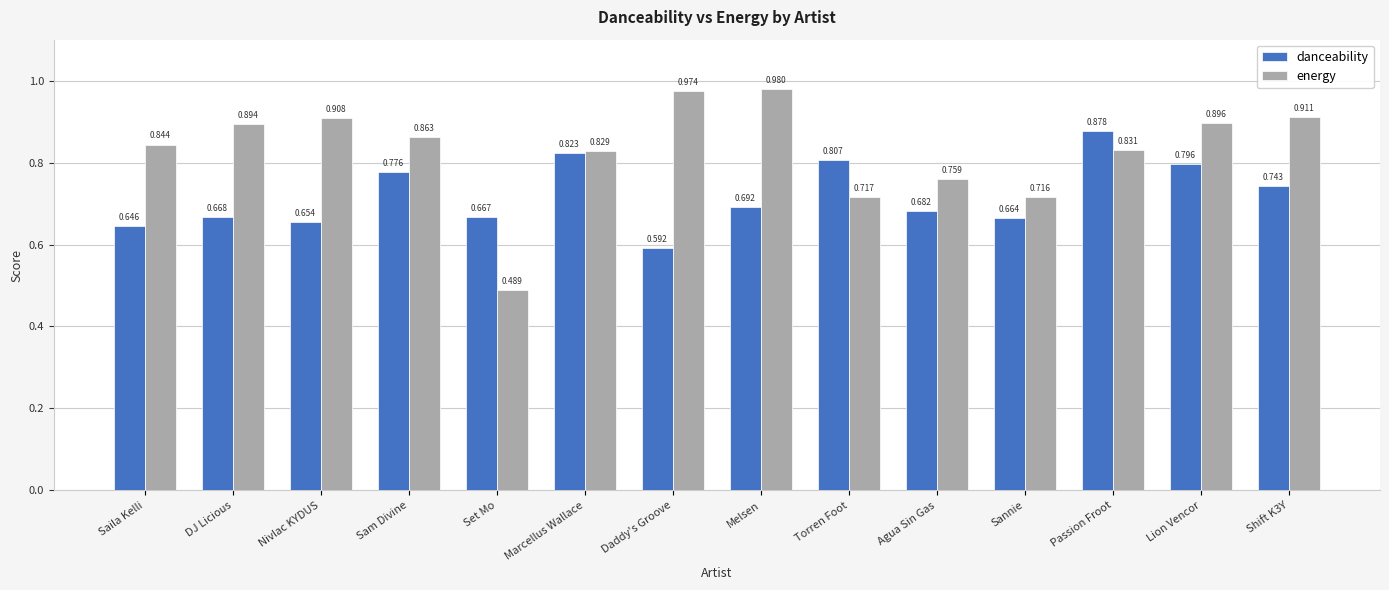

What position from the right is Sam Divine?

11